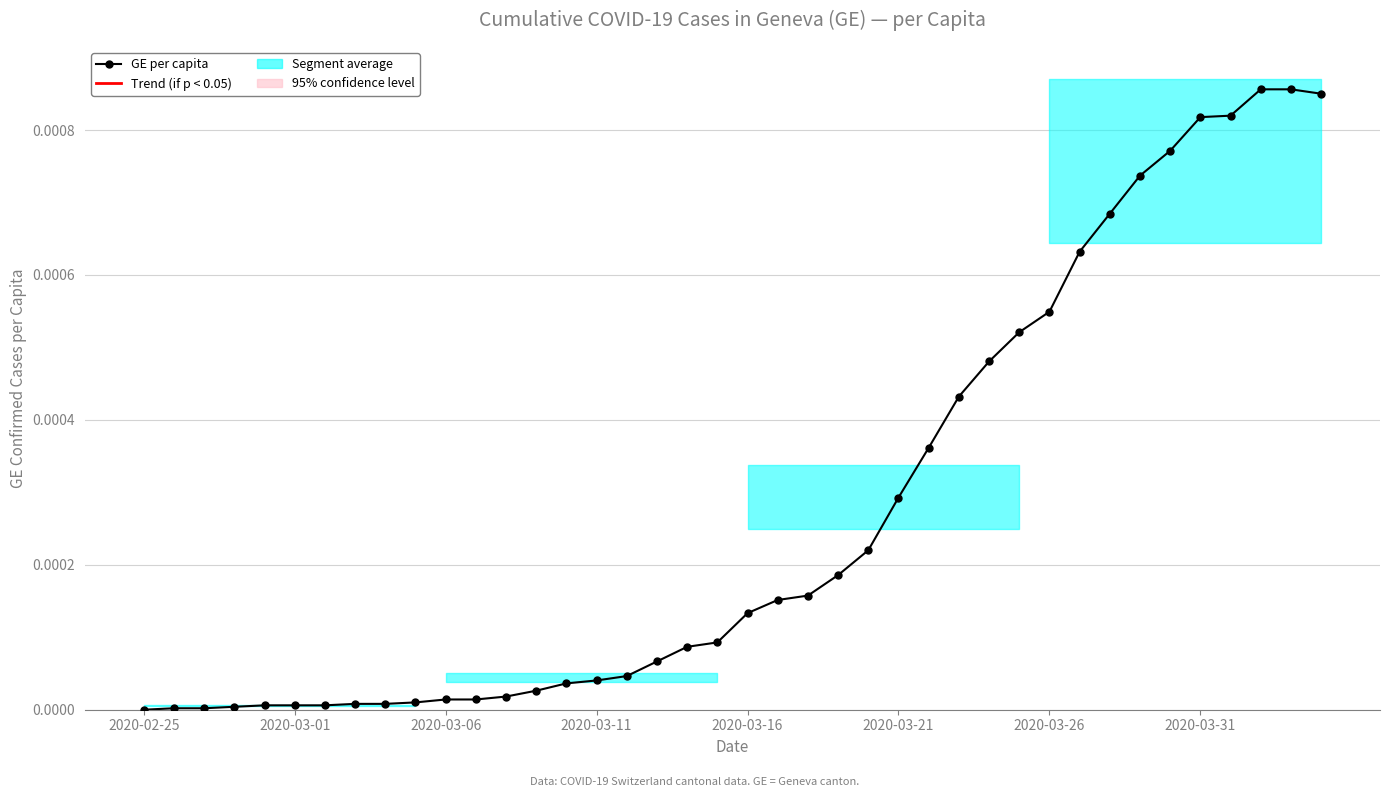

At how many categories does at least one series exceed 0?

39